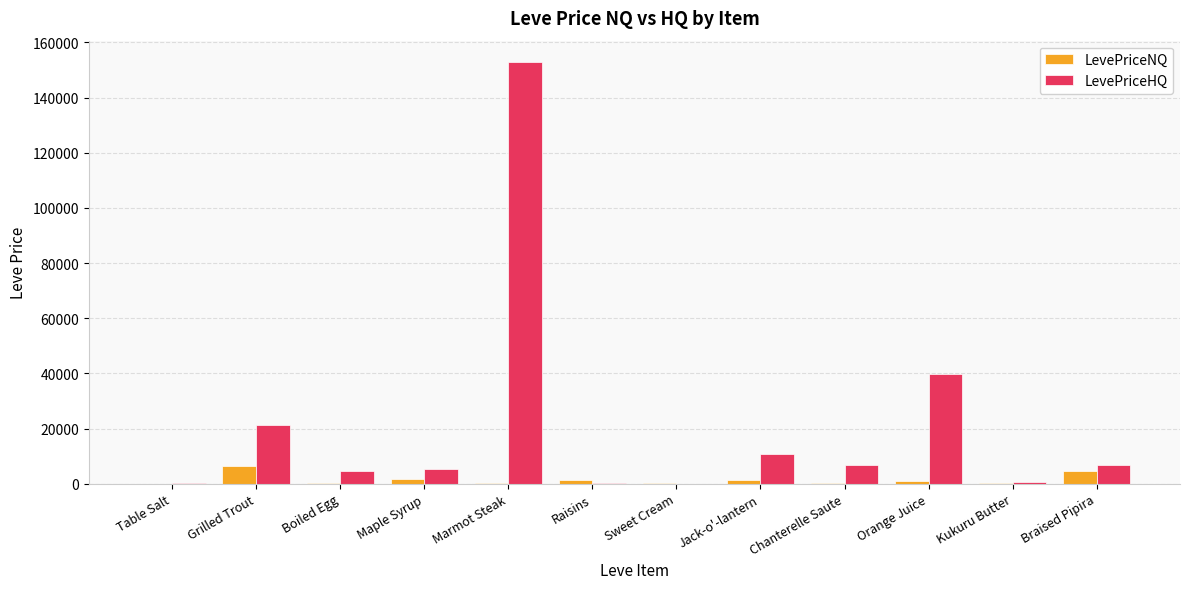

Which series has the largest total across all categories?

LevePriceHQ